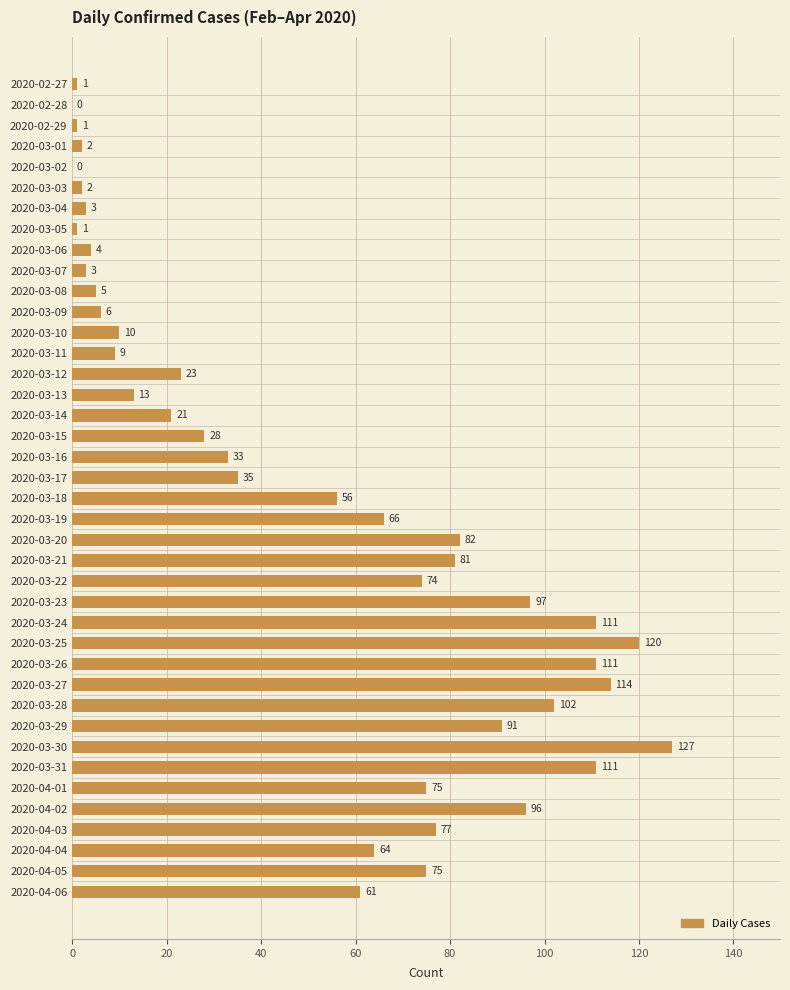

What is the ratio of the value at 2020-03-25 to the value at 2020-03-12?

5.2